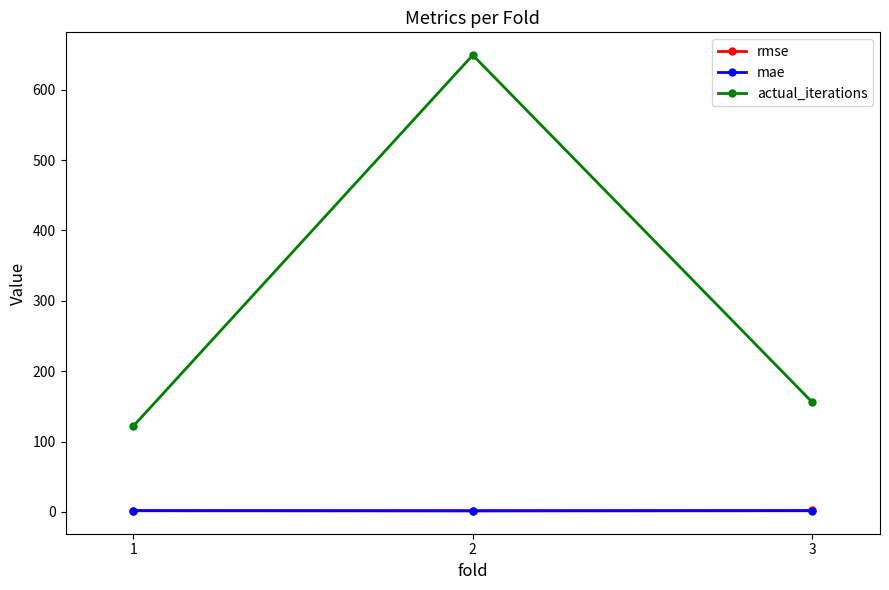

What are all the series names shown in the legend?

rmse, mae, actual_iterations